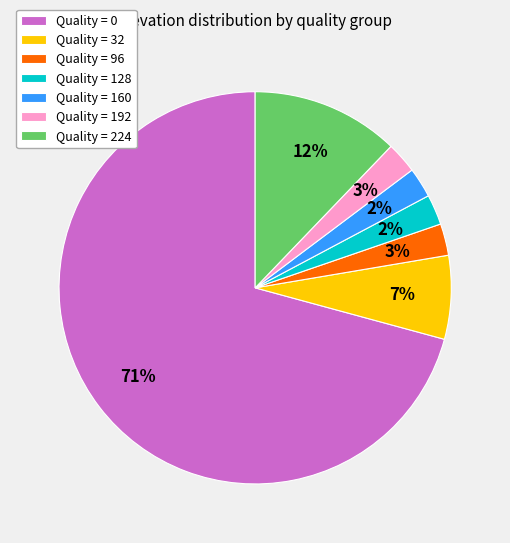

Do Quality = 96 and Quality = 32 together represent more than half of the pie?

No